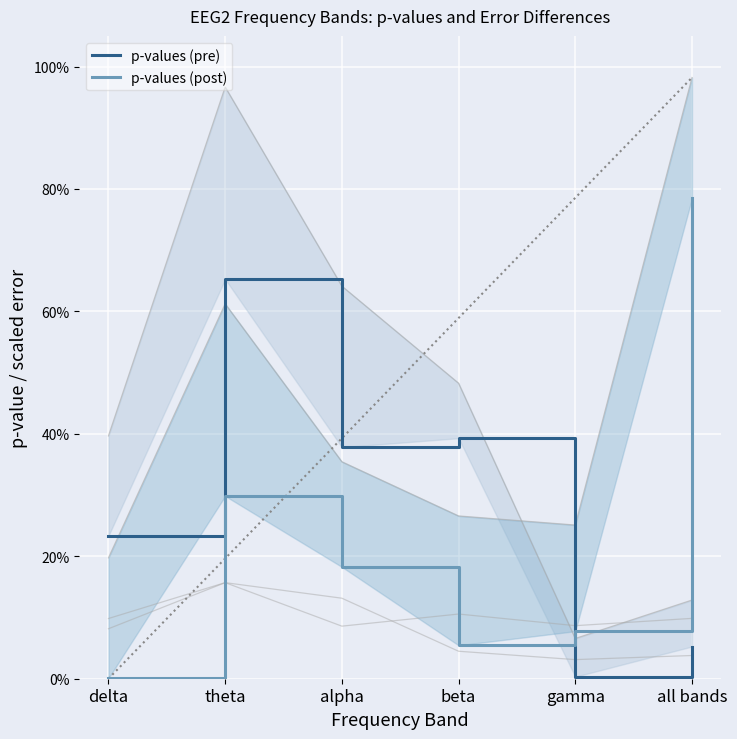

What is the maximum value shown in the chart?

0.8